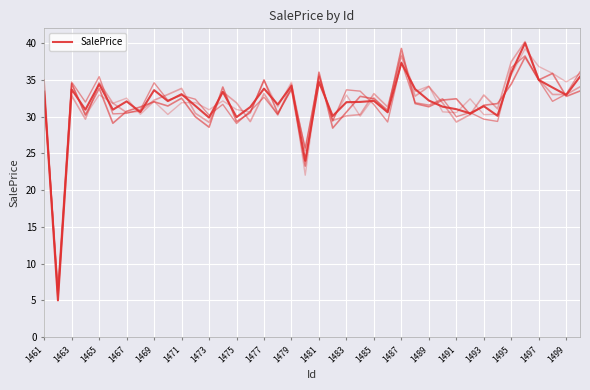

What is the maximum value shown in the chart?

40.0